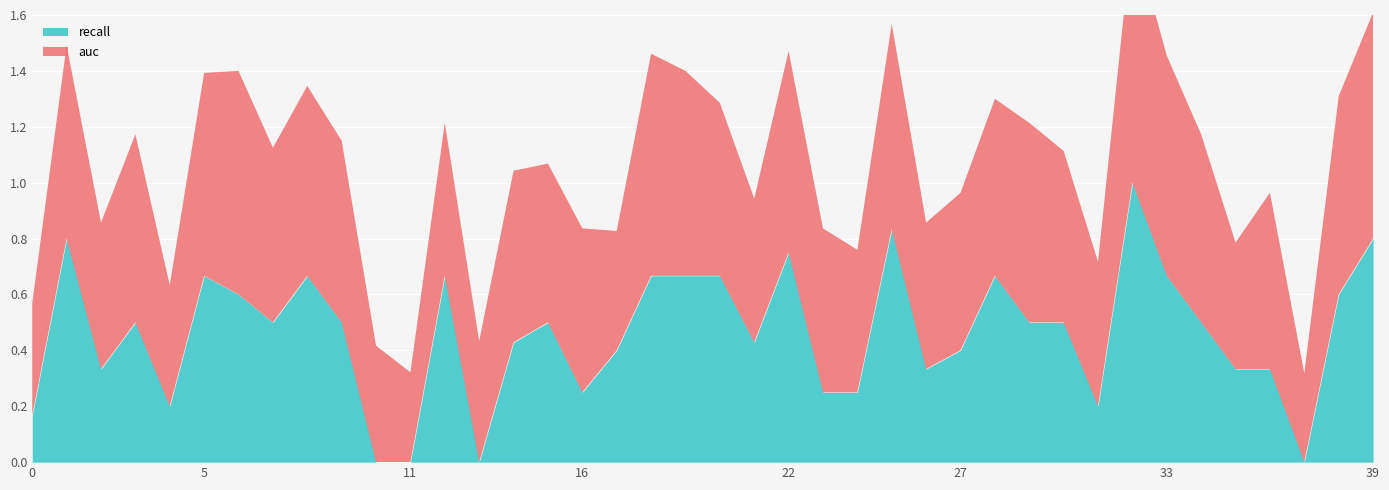

At which label does recall reach its peak?

32